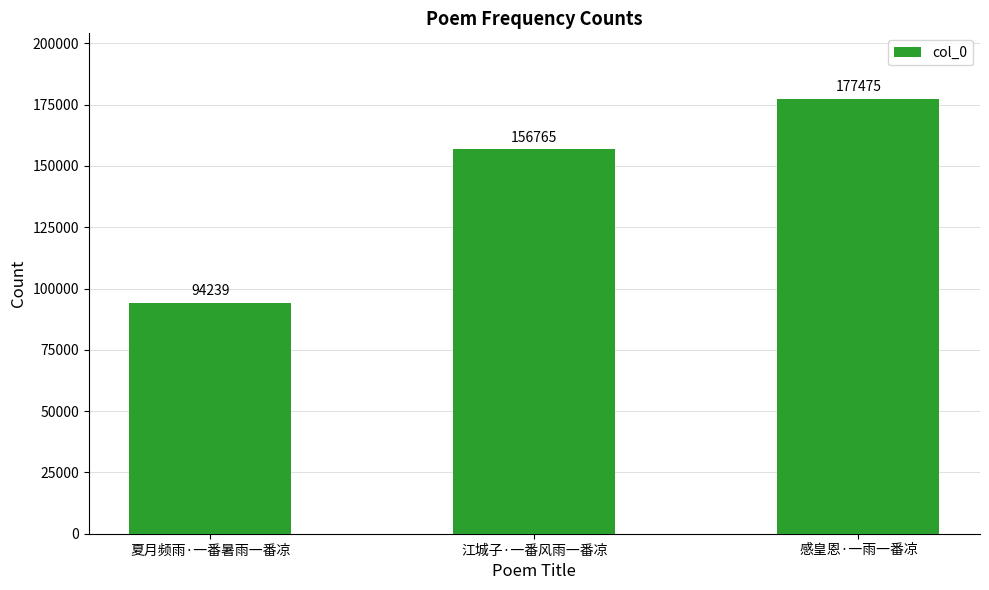

The value at 夏月频雨·一番暑雨一番凉 is 94239. True or false?

True